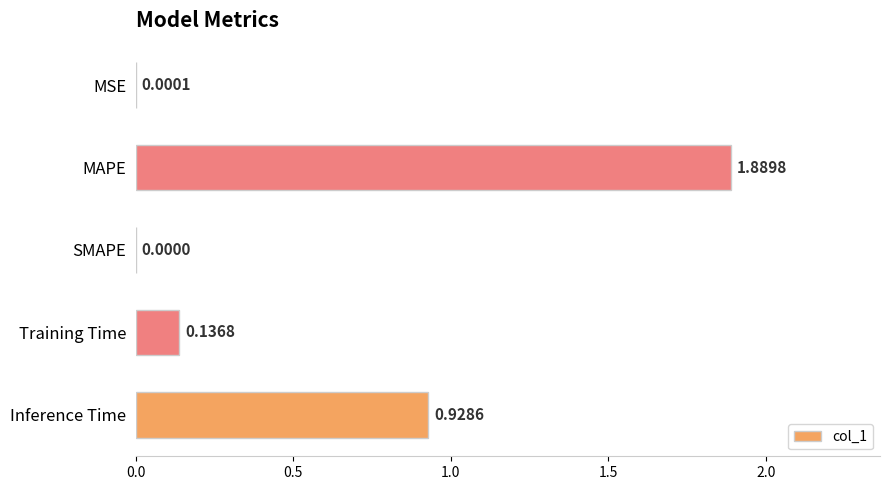

Which label corresponds to the largest value in the chart?

MAPE